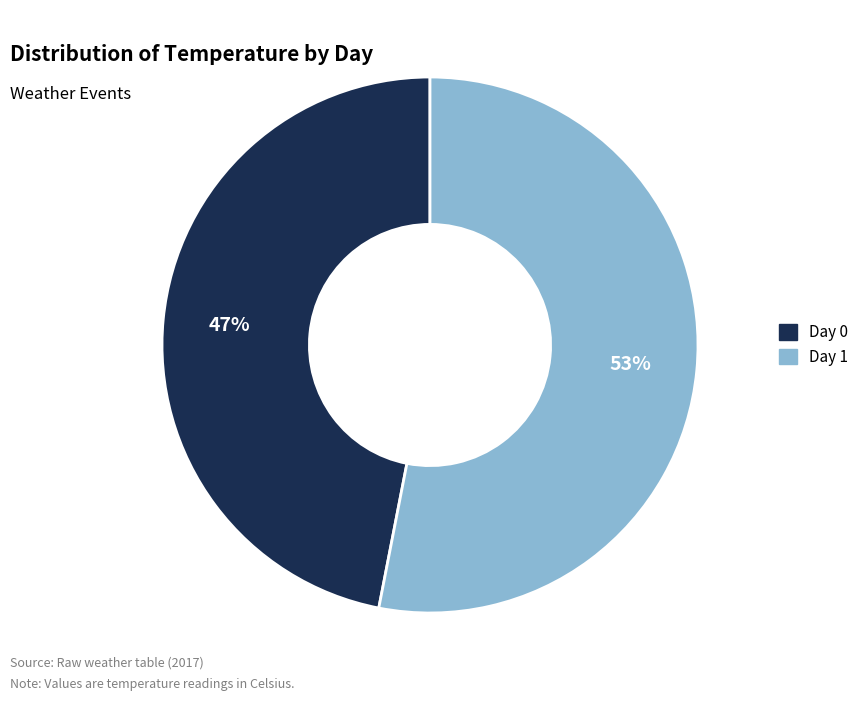

Count the number of slices in the pie.

2